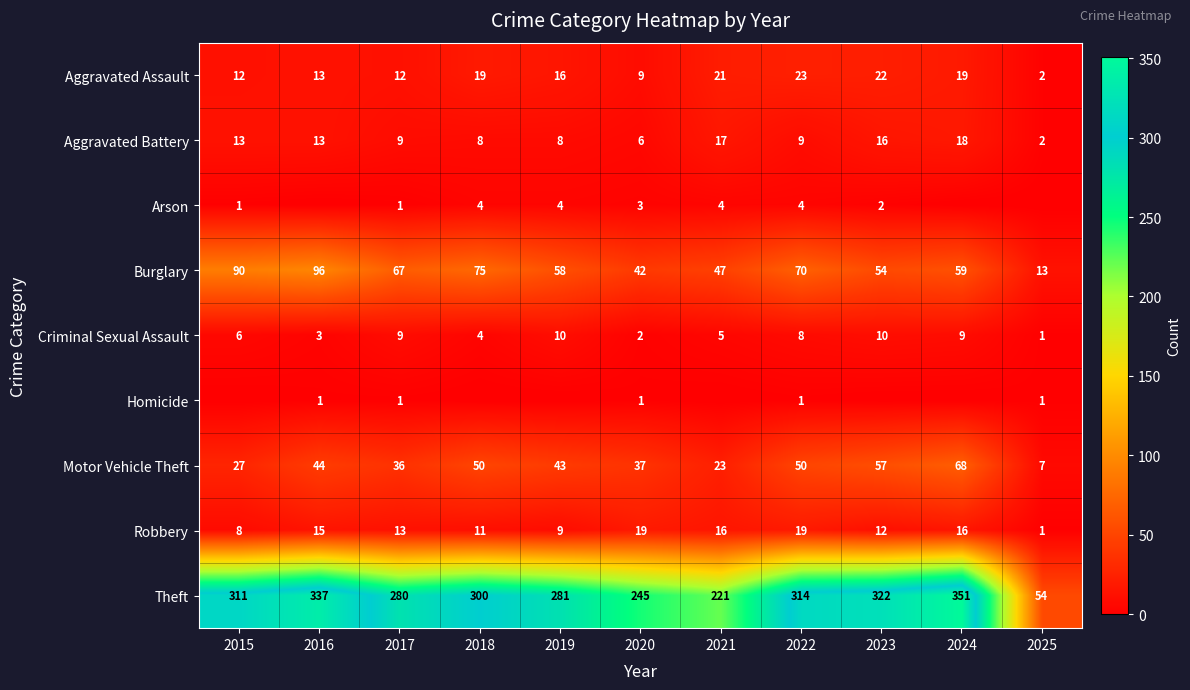

What is the difference between the maximum and minimum values in the Criminal Sexual Assault series?

9